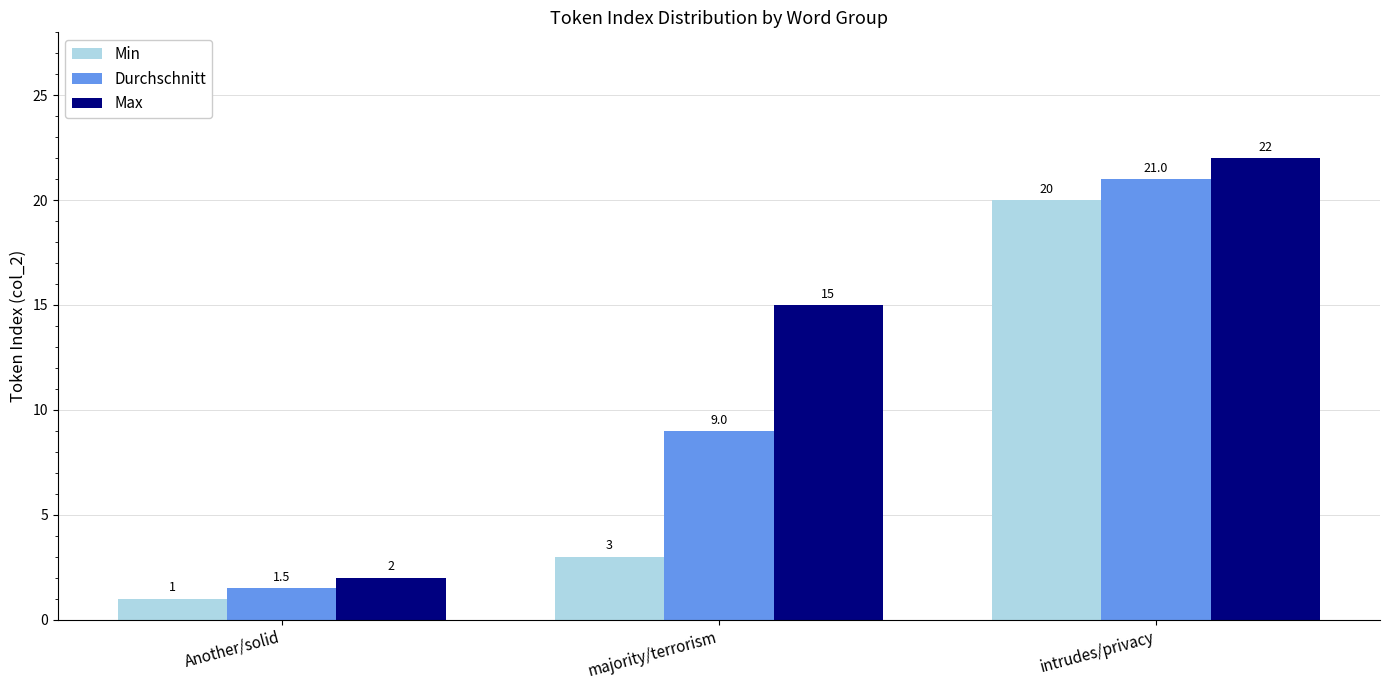

Where is Durchschnitt nearest to the value 11?

majority/terrorism